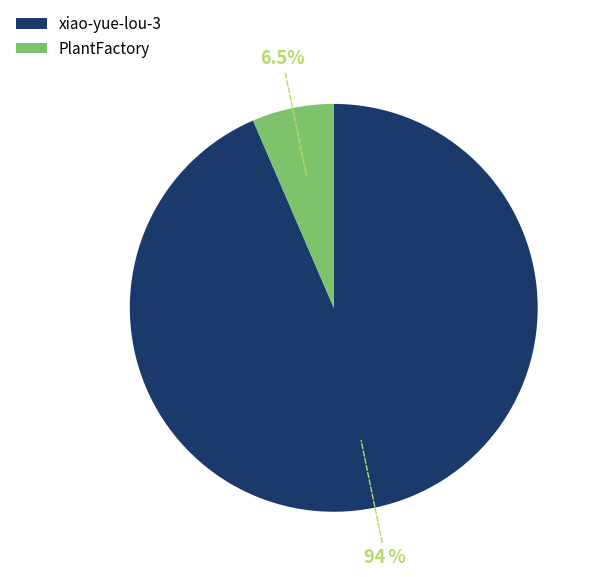

Is PlantFactory the majority of the pie?

No